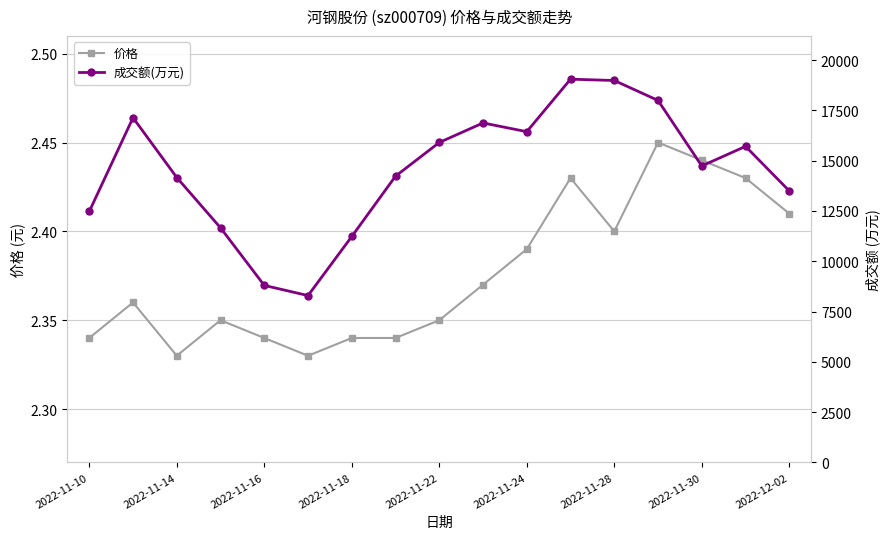

True or false: 成交额(万元) and 价格 intersect in this chart.

False